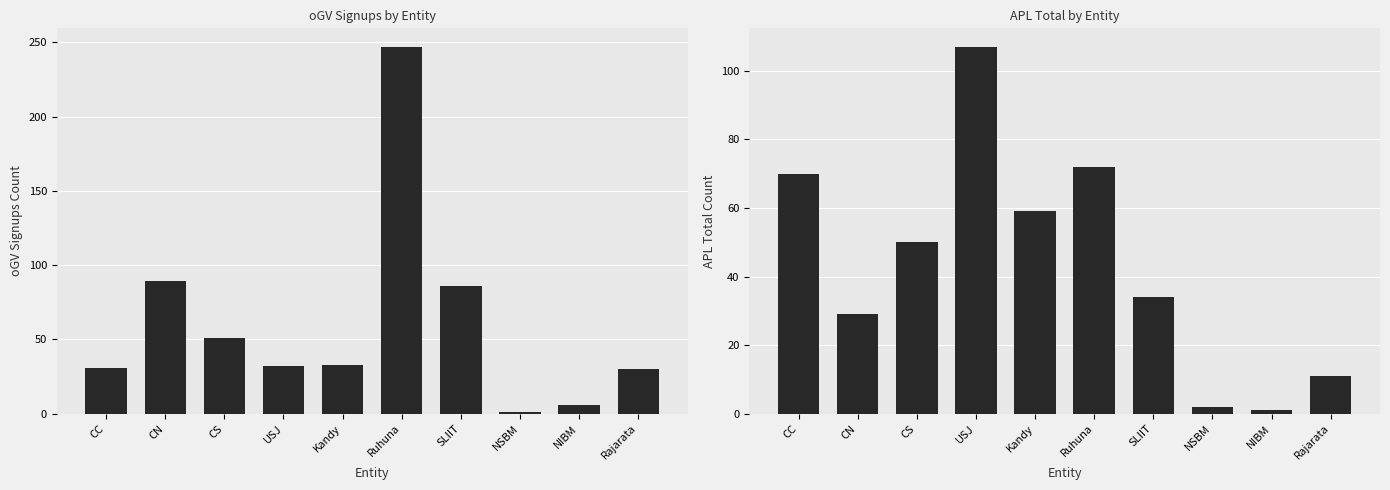

How many bars are there in each group?

2